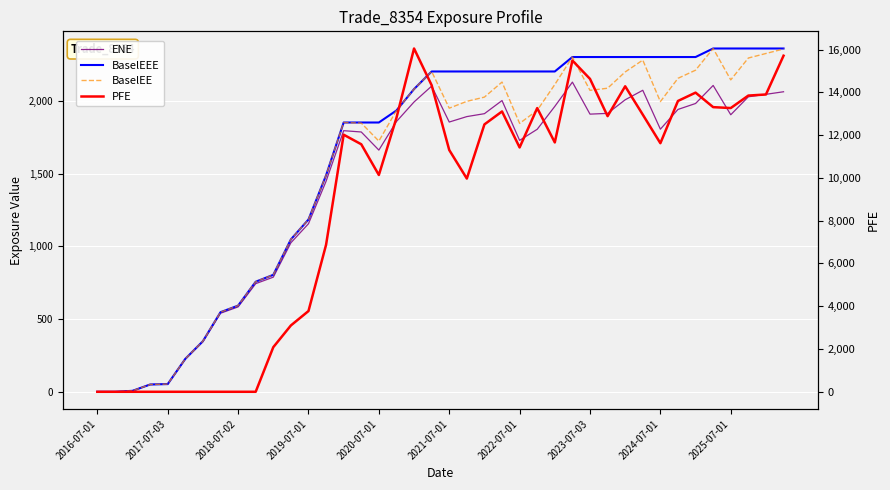

At which category does ENE reach its first local valley?

2020-07-01